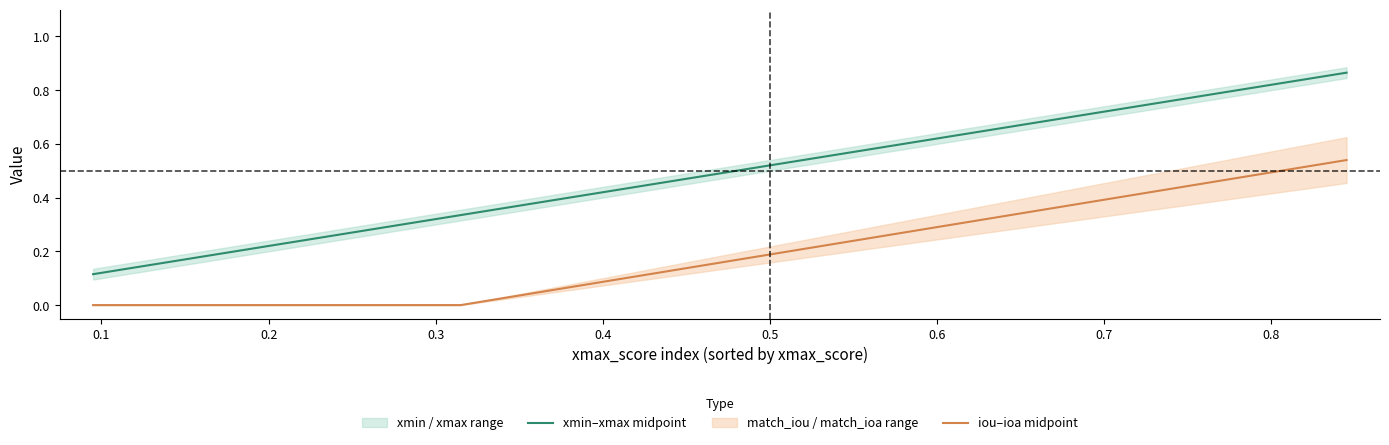

True or false: iou–ioa midpoint and xmin–xmax midpoint intersect in this chart.

False